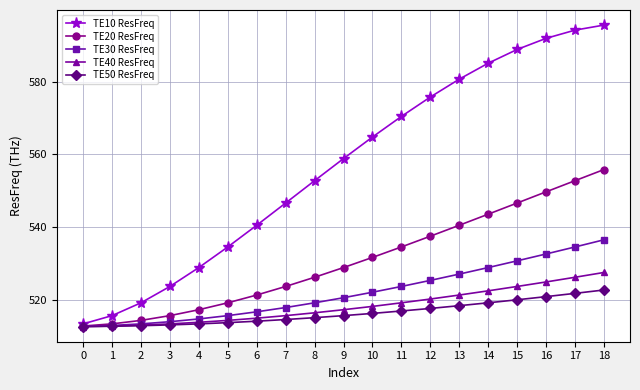

What is the sum of the TE30 ResFreq values at 10 and 0?

1034.7